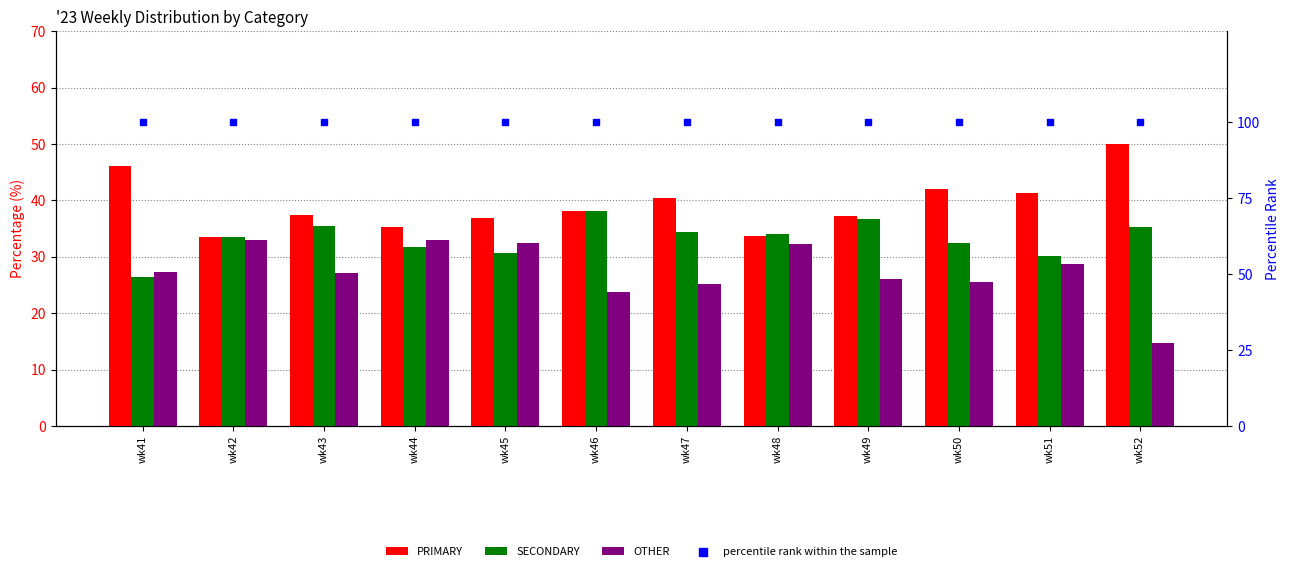

Is the value of PRIMARY at wk49 greater than the value of SECONDARY at wk47?

Yes